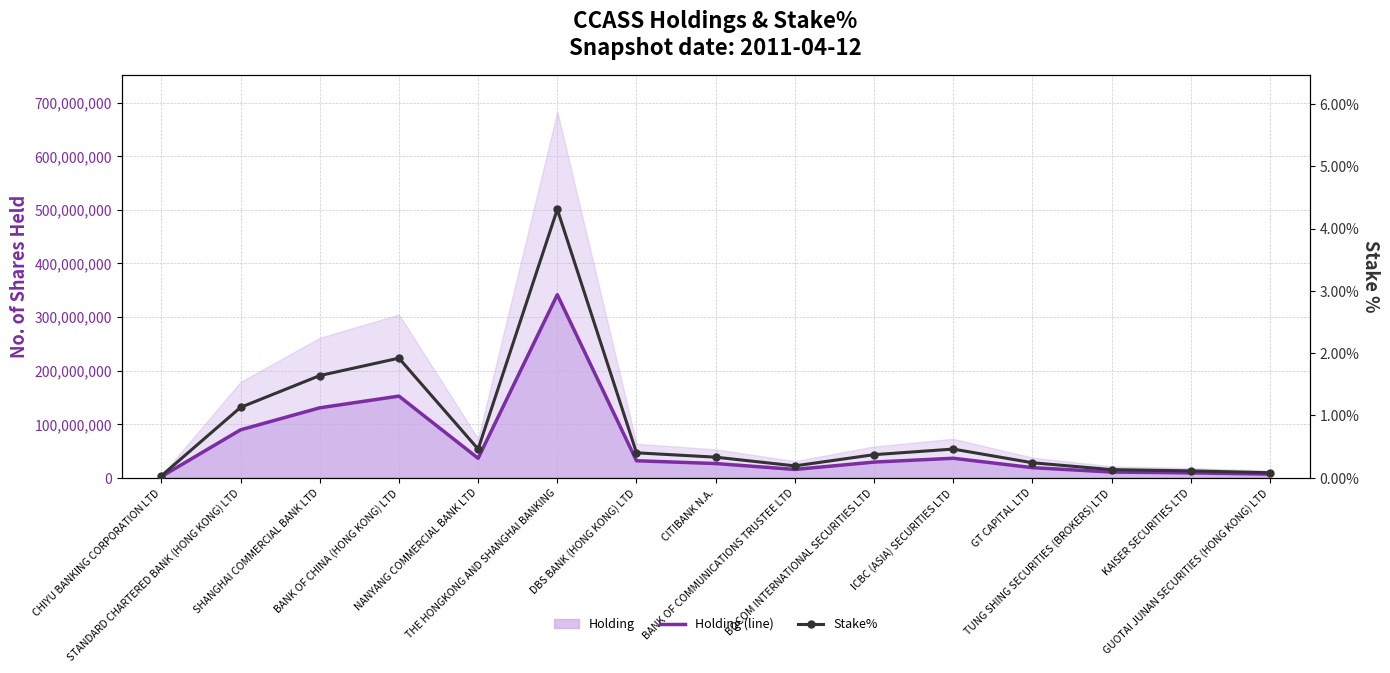

Reading left to right, extract all data points from this chart.

Holding (line): CHIYU BANKING CORPORATION LTD=2104000.0	STANDARD CHARTERED BANK (HONG KONG) LTD=89378000.0	SHANGHAI COMMERCIAL BANK LTD=130446000.0	BANK OF CHINA (HONG KONG) LTD=152292000.0	NANYANG COMMERCIAL BANK LTD=36284000.0	THE HONGKONG AND SHANGHAI BANKING=341468500.0	DBS BANK (HONG KONG) LTD=31642000.0	CITIBANK N.A.=26473614.0	BANK OF COMMUNICATIONS TRUSTEE LTD=15456000.0	BOCOM INTERNATIONAL SECURITIES LTD=29162000.0	ICBC (ASIA) SECURITIES LTD=36314000.0	GT CAPITAL LTD=18772000.0	TUNG SHING SECURITIES (BROKERS) LTD=10602000.0	KAISER SECURITIES LTD=9050000.0	GUOTAI JUNAN SECURITIES (HONG KONG) LTD=6686000.0
Stake%: CHIYU BANKING CORPORATION LTD=0.0	STANDARD CHARTERED BANK (HONG KONG) LTD=1.1	SHANGHAI COMMERCIAL BANK LTD=1.6	BANK OF CHINA (HONG KONG) LTD=1.9	NANYANG COMMERCIAL BANK LTD=0.5	THE HONGKONG AND SHANGHAI BANKING=4.3	DBS BANK (HONG KONG) LTD=0.4	CITIBANK N.A.=0.3	BANK OF COMMUNICATIONS TRUSTEE LTD=0.2	BOCOM INTERNATIONAL SECURITIES LTD=0.4	ICBC (ASIA) SECURITIES LTD=0.5	GT CAPITAL LTD=0.2	TUNG SHING SECURITIES (BROKERS) LTD=0.1	KAISER SECURITIES LTD=0.1	GUOTAI JUNAN SECURITIES (HONG KONG) LTD=0.1